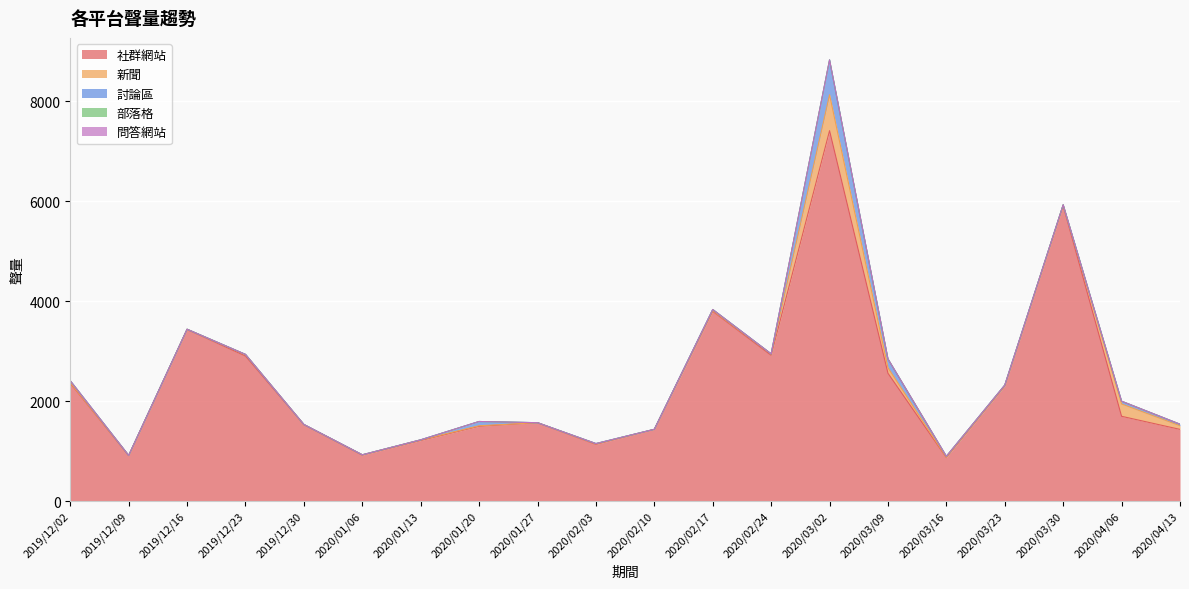

True or false: 討論區 has more than 2 interior local peaks.

True